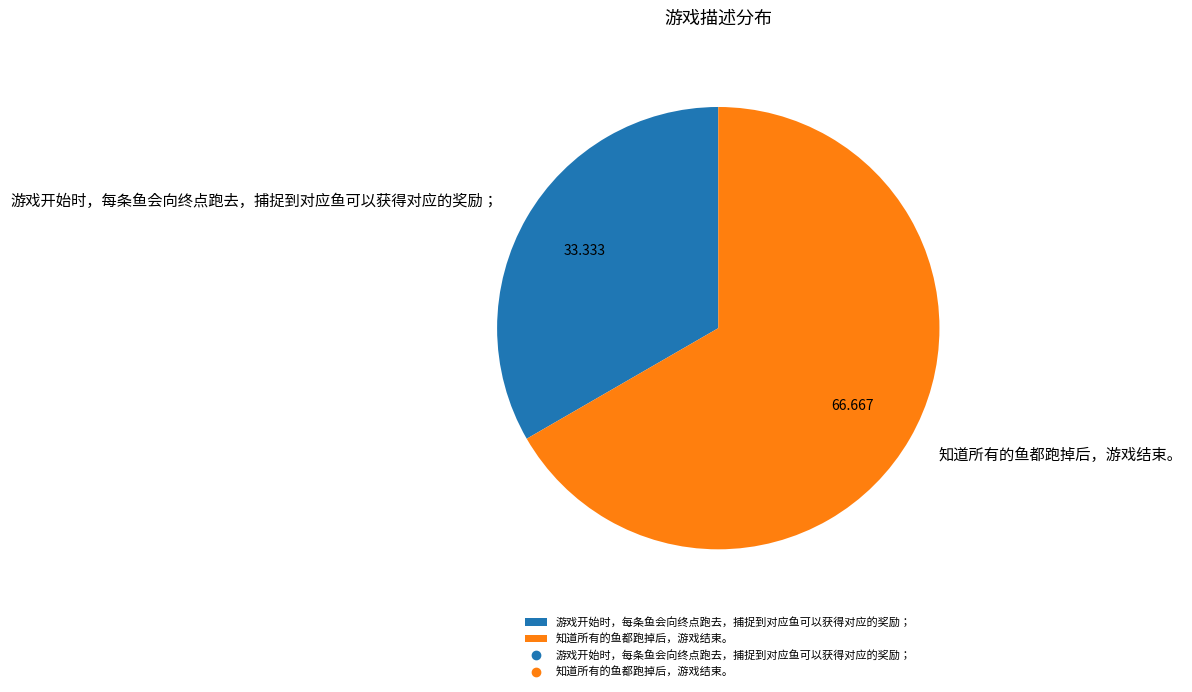

Combined, do 知道所有的鱼都跑掉后，游戏结束。 and 游戏开始时，每条鱼会向终点跑去，捕捉到对应鱼可以获得对应的奖励； account for over 50%?

Yes